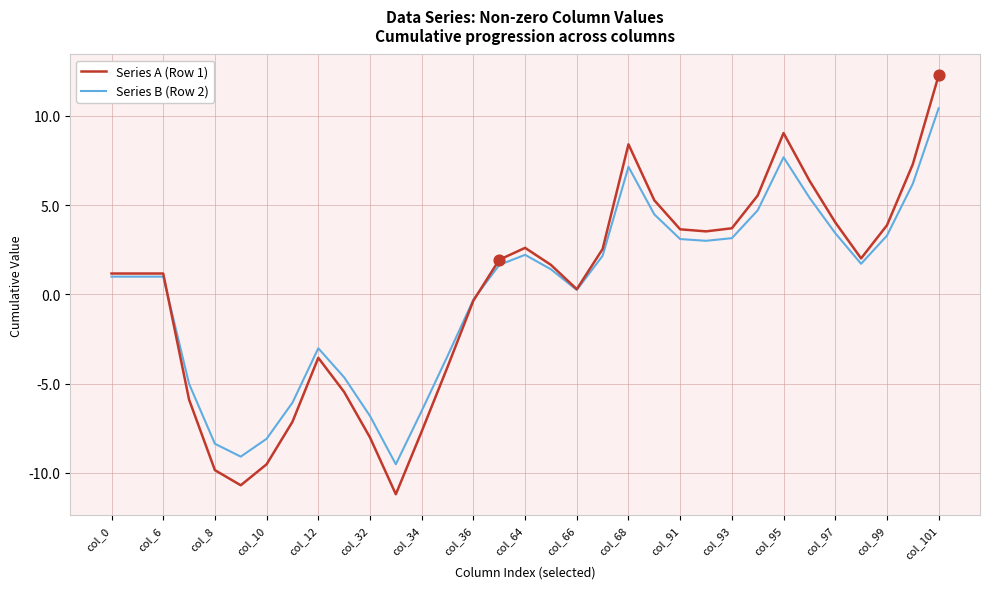

Rank the series by their maximum value, from lowest to highest.

Series B (Row 2), Series A (Row 1)